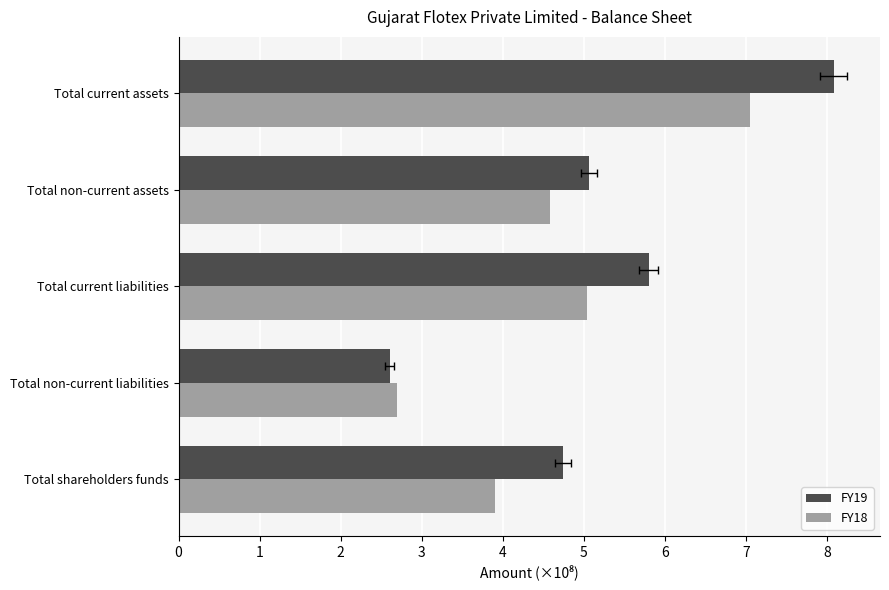

What is the difference between the highest and lowest values at Total current liabilities?

0.8